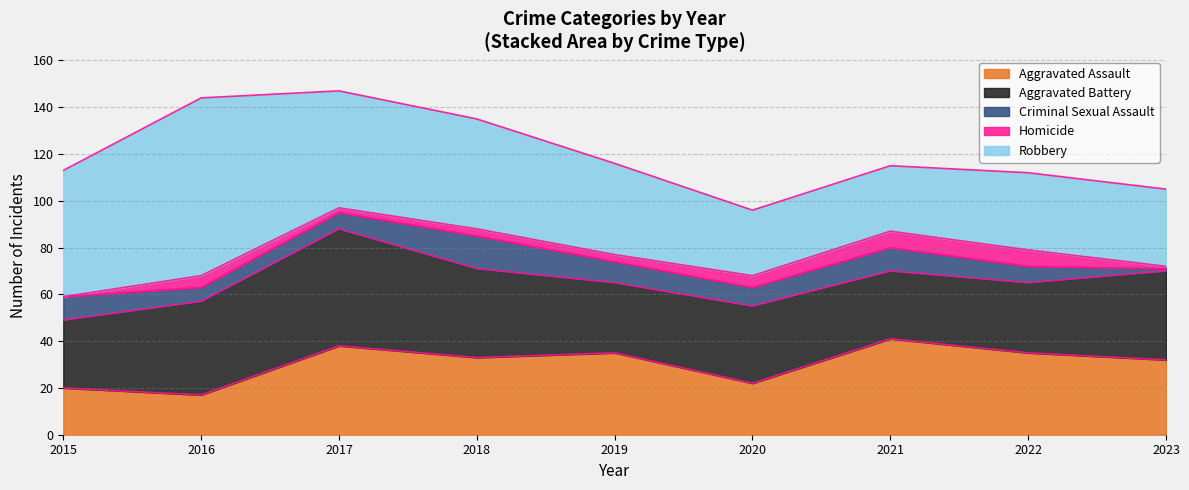

At which category is the sum across all series the highest?

2017